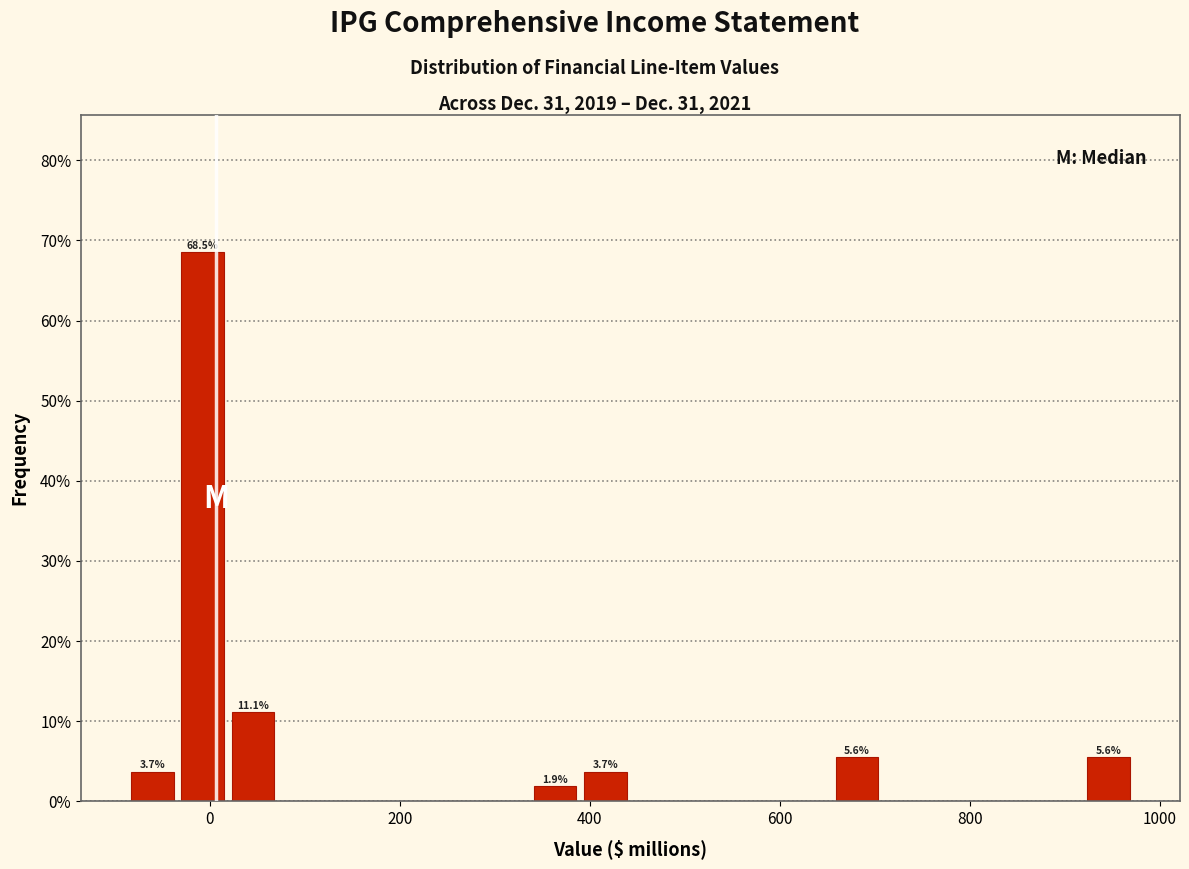

Around what value on the x-axis is the tallest bar? Give the approximate position of its centre, as read against the axis.

0